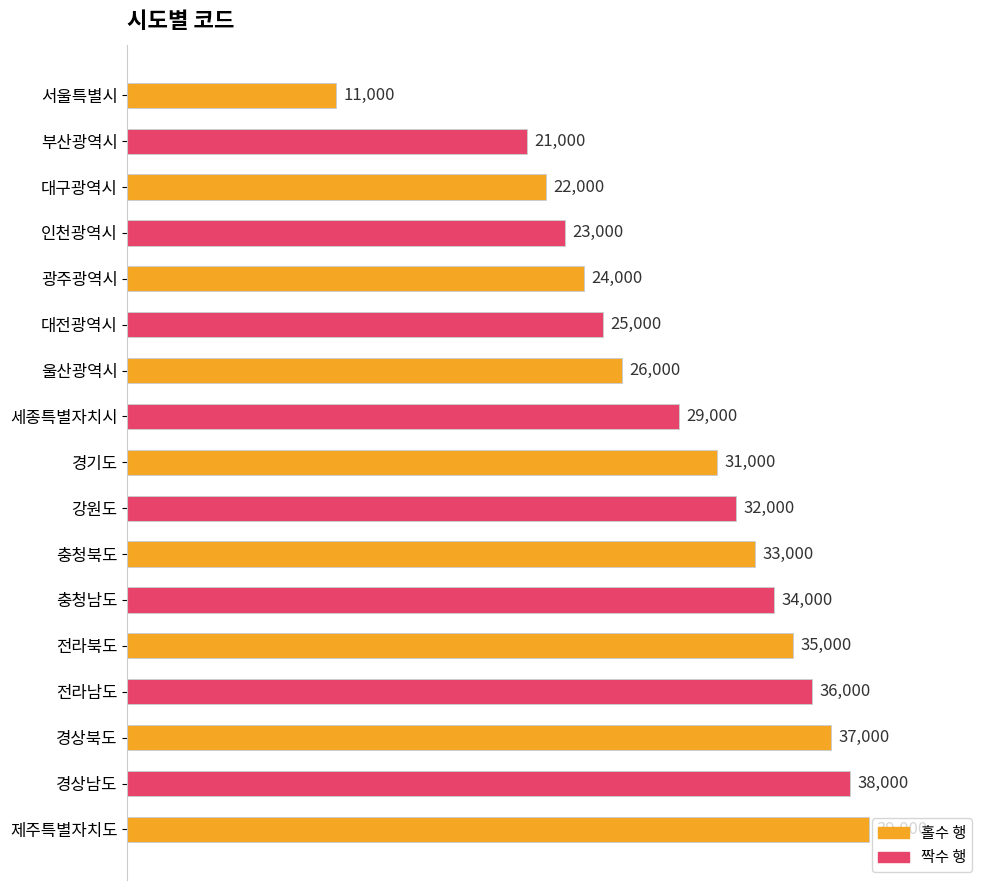

How many bars are there in total?

17